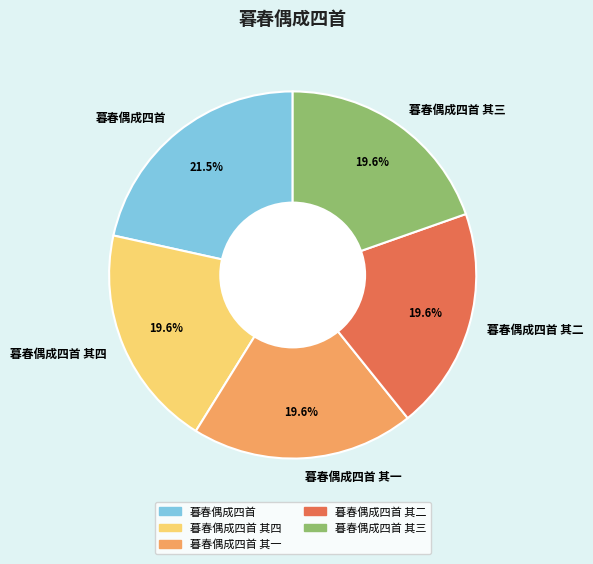

Is it true that 暮春偶成四首 其二 is 20% of the pie?

True